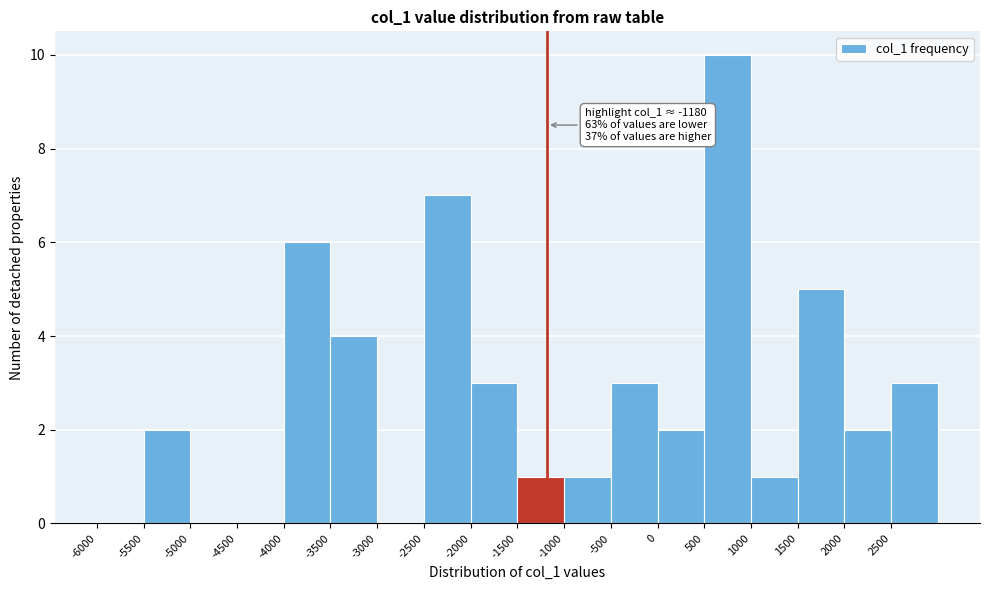

Which range on the x-axis has the tallest bar?

500 to 1000